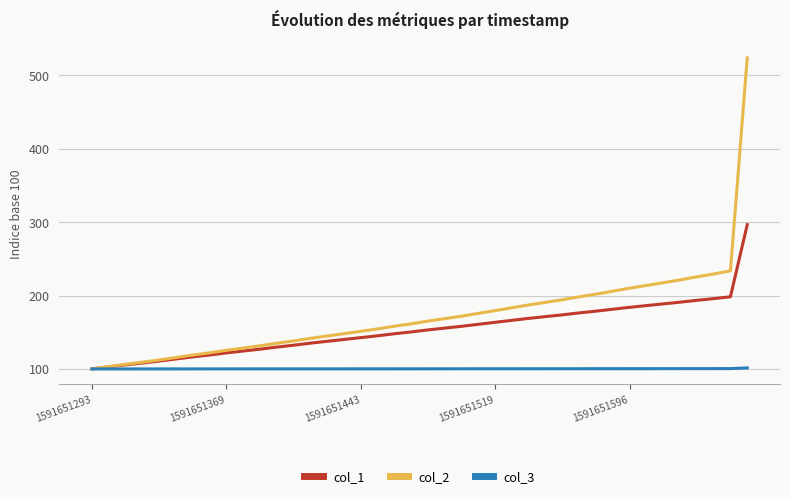

What are all the series names shown in the legend?

col_1, col_2, col_3